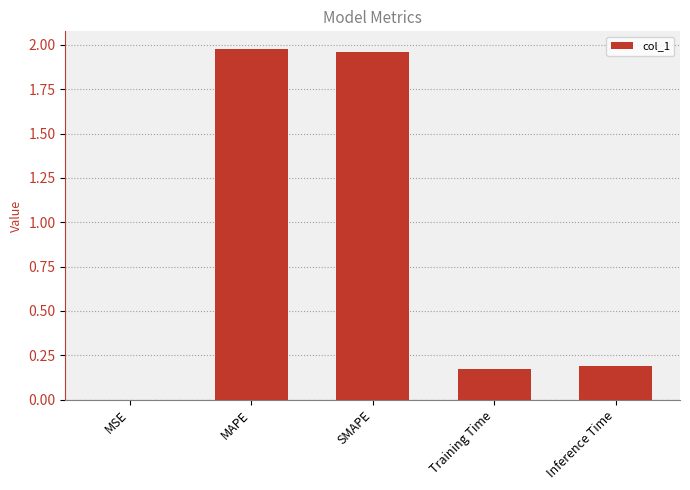

What is the sum of all values?

4.3